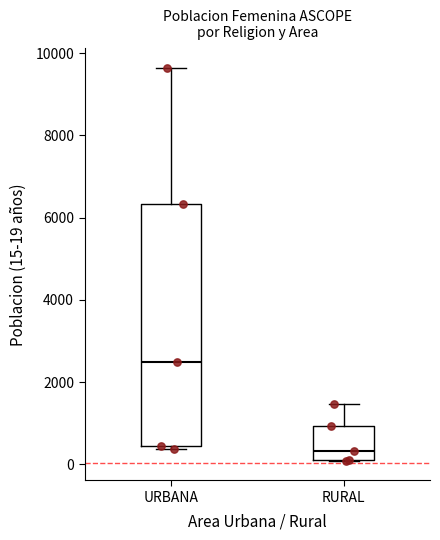

Which box's median line is the highest?

URBANA